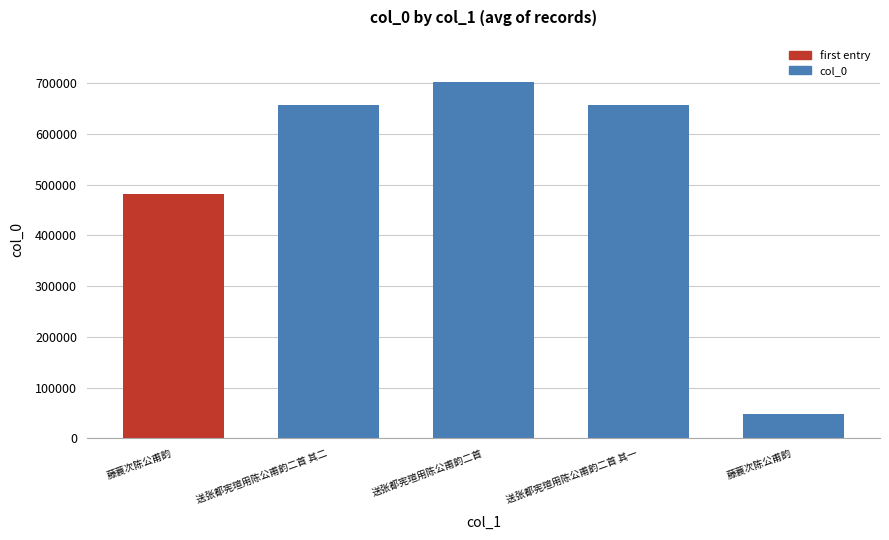

What is the greatest value displayed?

701061